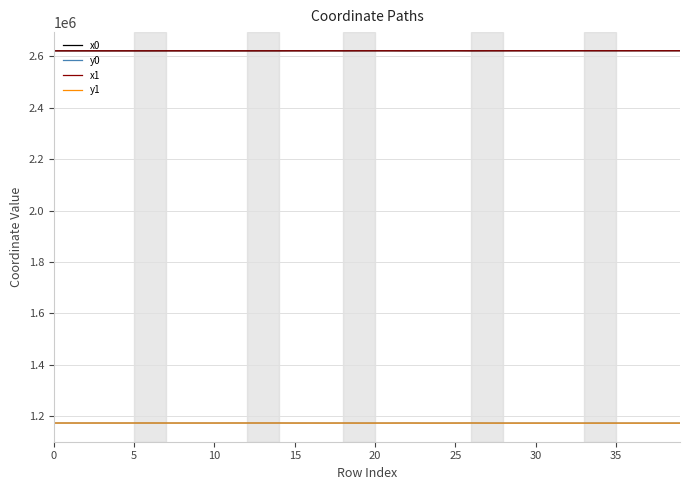

What is the smallest value displayed?

1172568.5